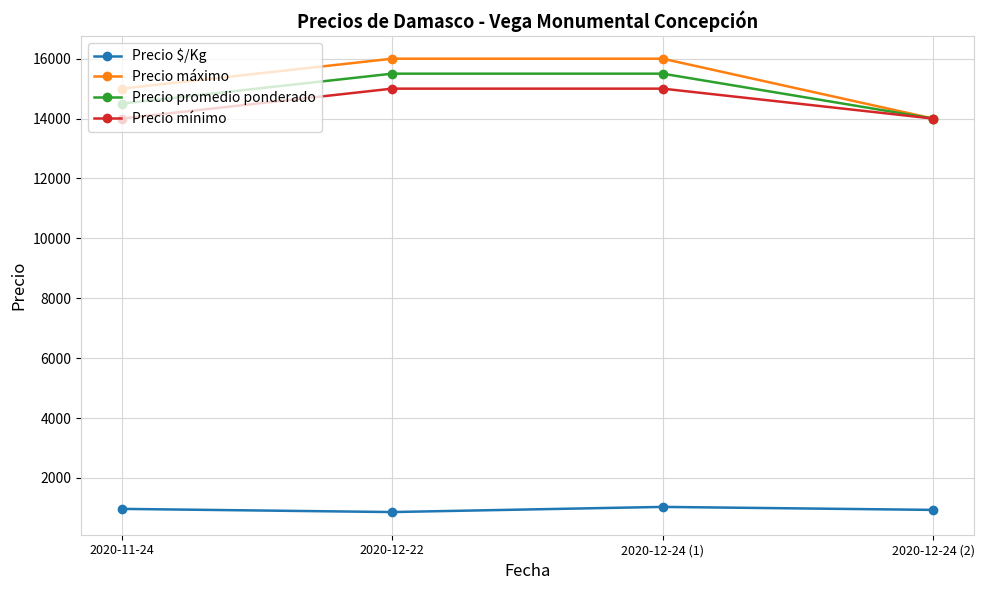

True or false: Precio promedio ponderado has a value of 14500 at 2020-11-24.

True